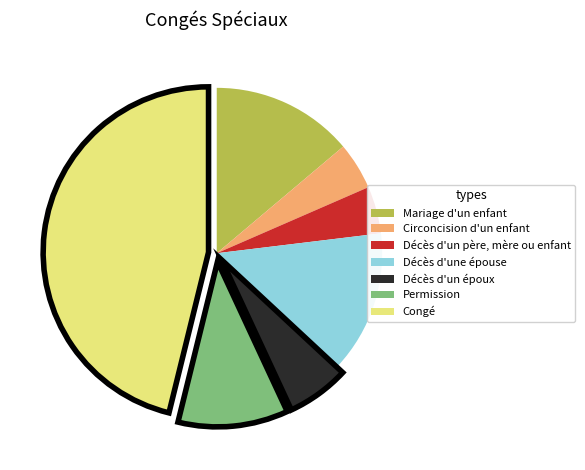

How many slices are in this pie chart?

7